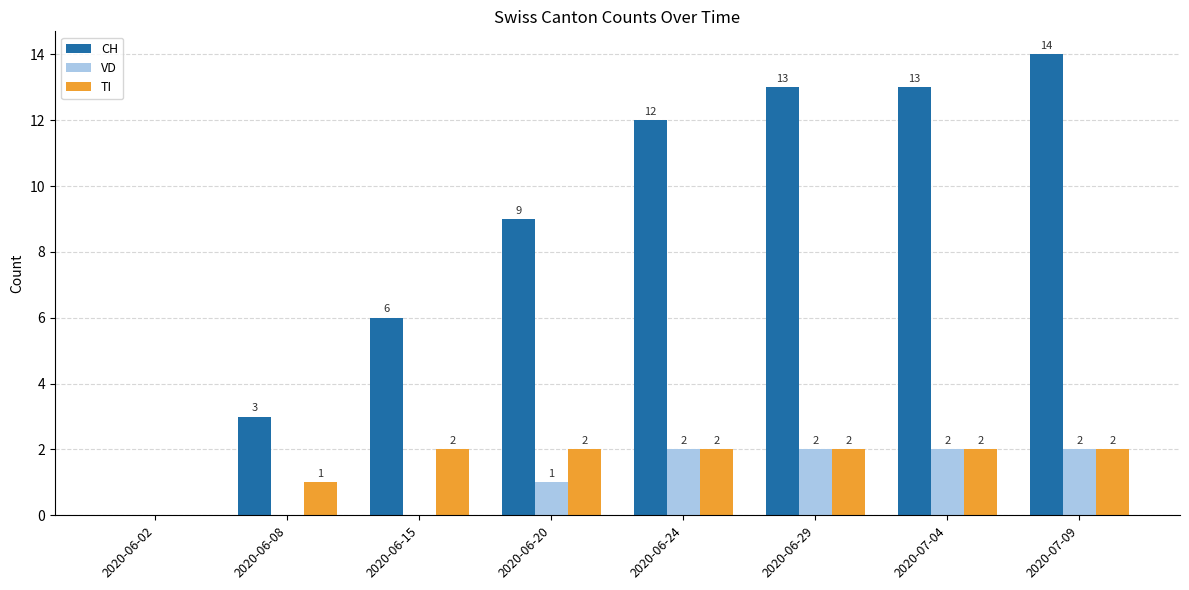

What is the greatest value displayed?

14